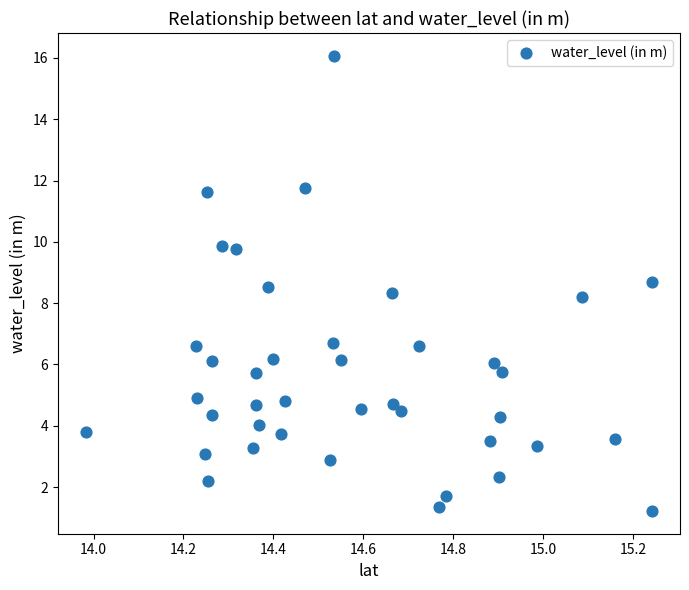

What is the range of X values (max minus min)?

1.3